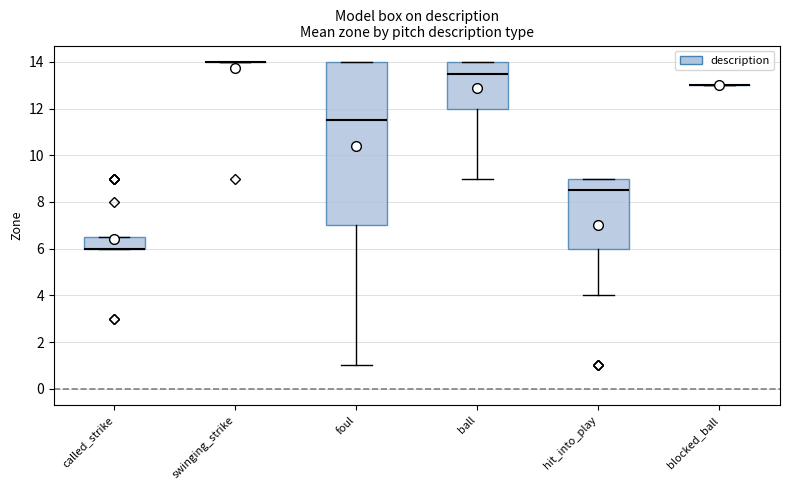

Comparing the boxes themselves (not the whiskers), which one is the tallest?

foul